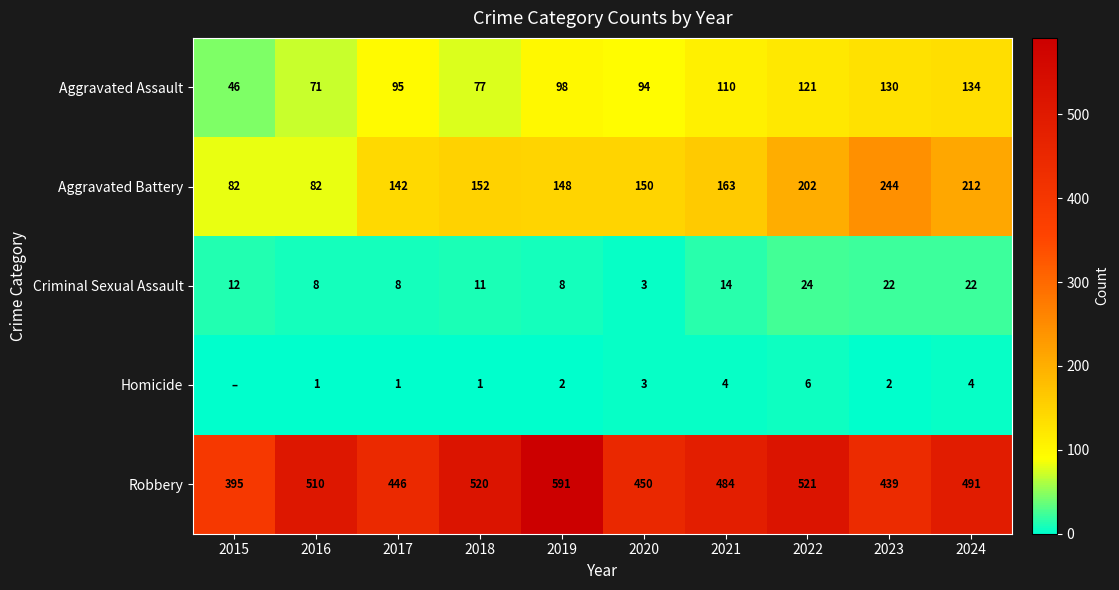

What is the approximate value of Aggravated Assault at 2016, to the nearest 5?

70